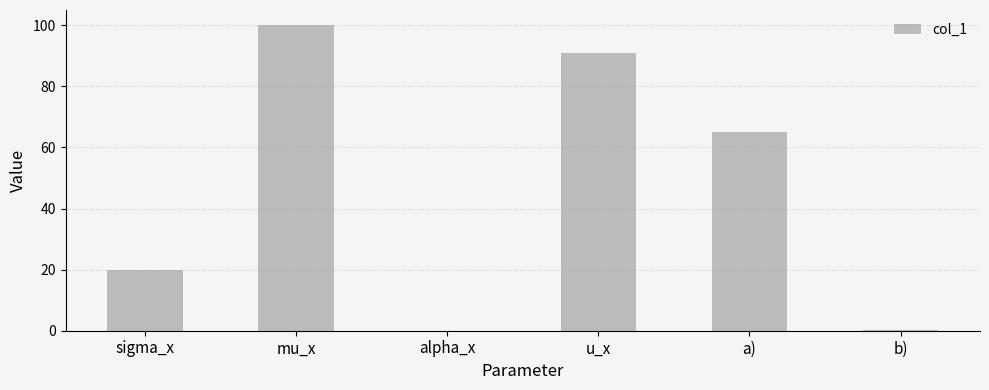

At which category does the chart reach its peak across all series?

mu_x